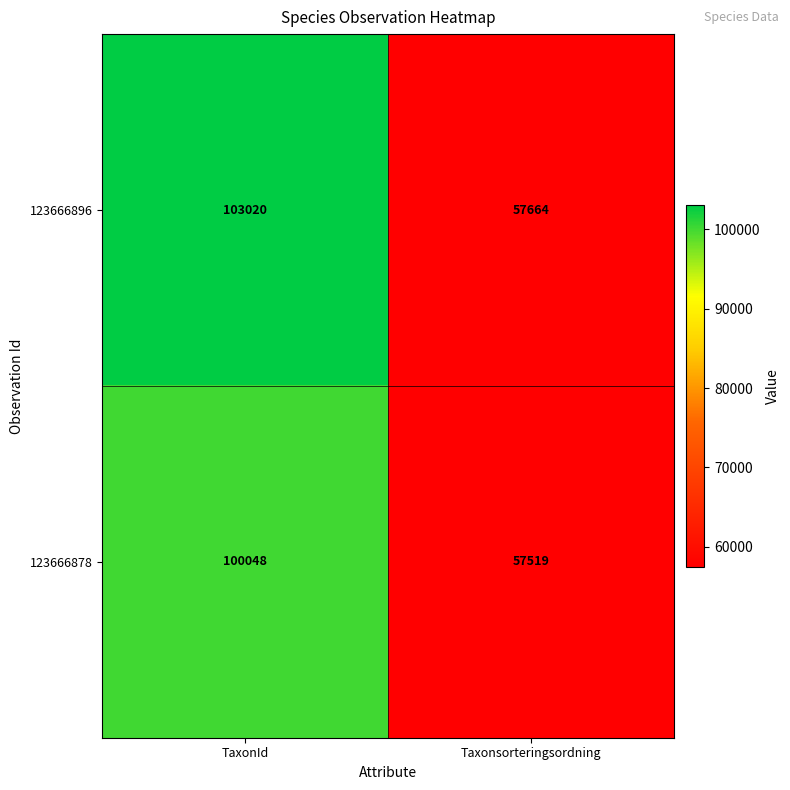

Reading right to left, list all the values displayed in this chart.

123666896: Taxonsorteringsordning=57664	TaxonId=103020
123666878: Taxonsorteringsordning=57519	TaxonId=100048